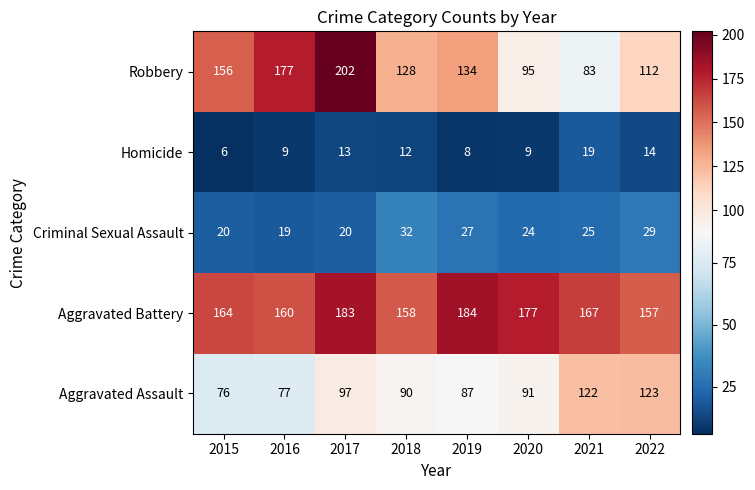

True or false: Aggravated Assault has a value of 15 at 2015.

False